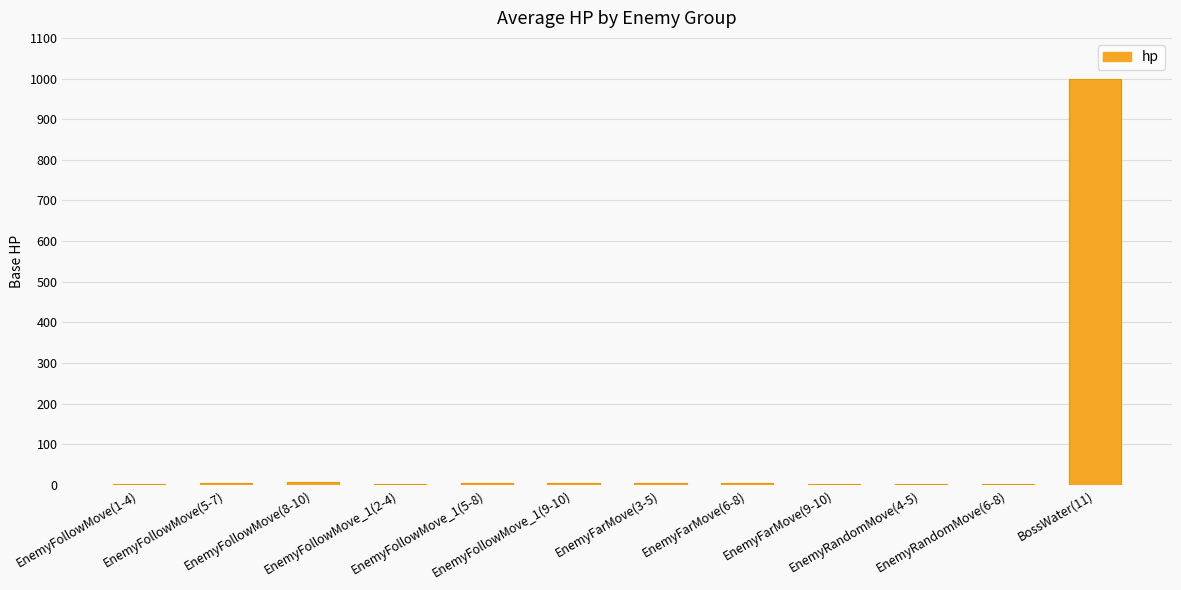

What is the sum of all values?

1042